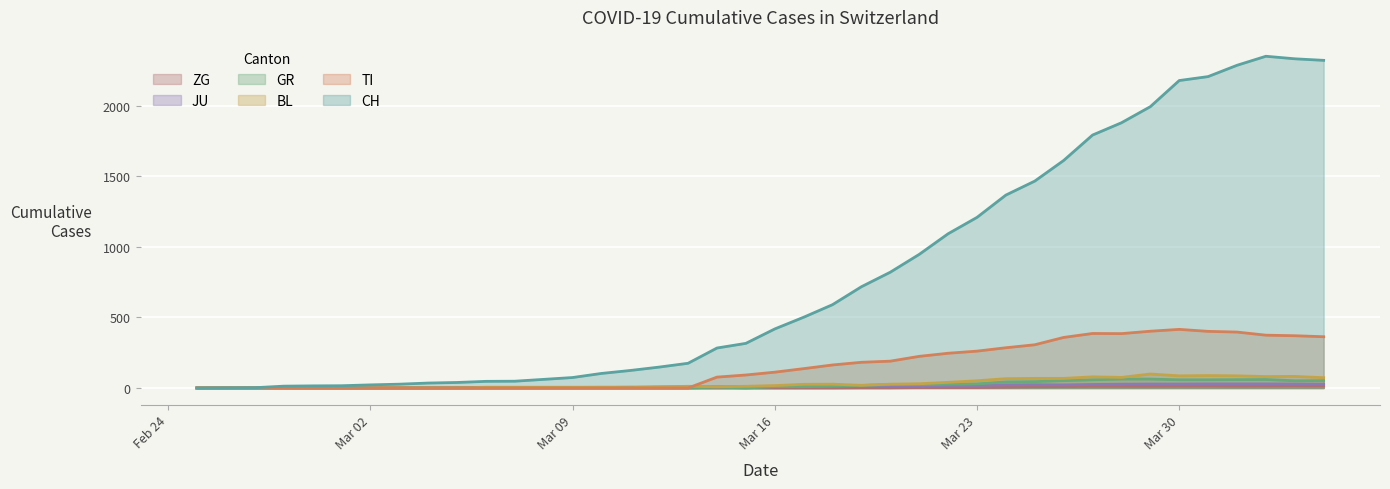

Rank the series by their maximum value, from lowest to highest.

ZG line, JU line, GR line, BL line, TI line, CH line